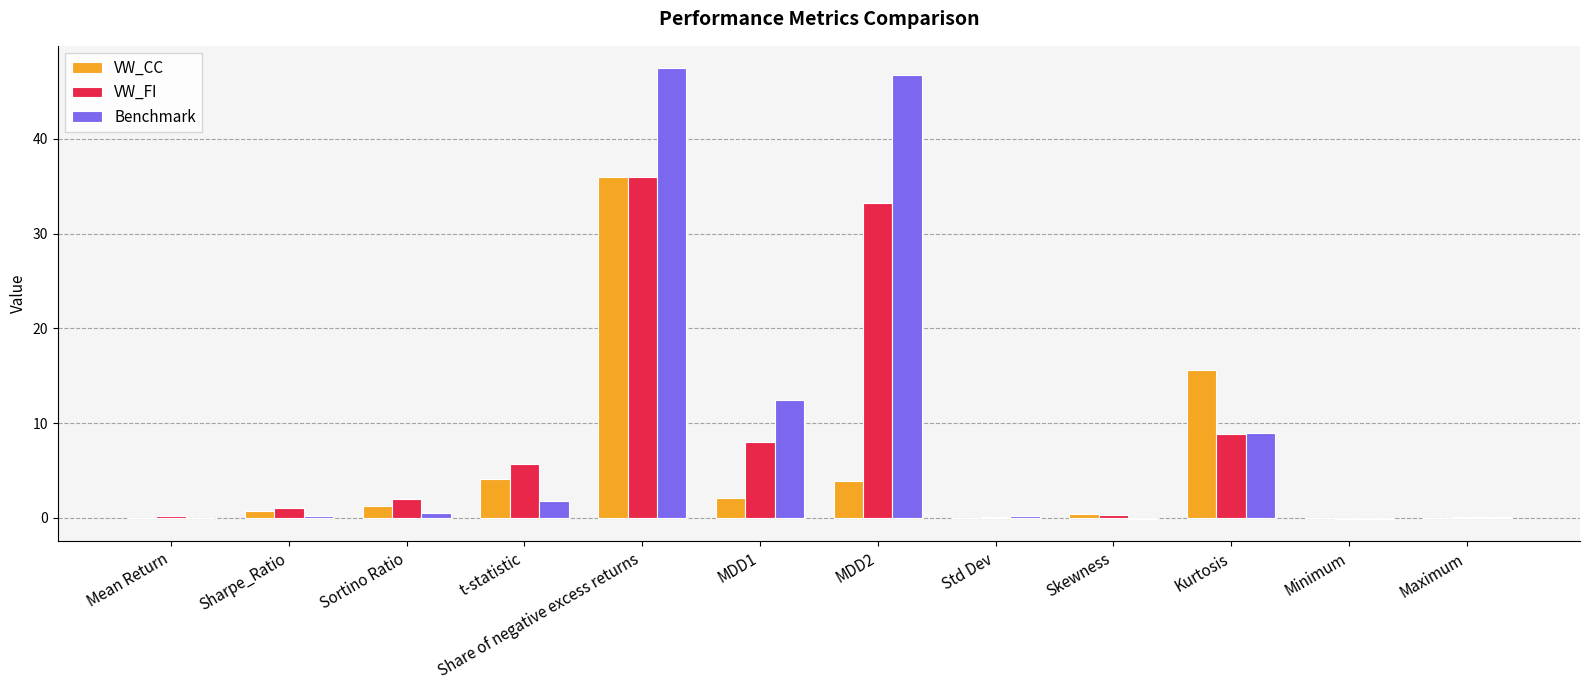

What are all the series names shown in the legend?

VW_CC, VW_FI, Benchmark